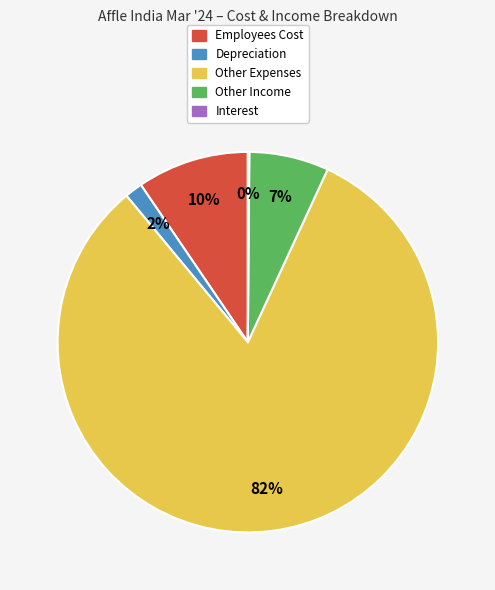

Do Other Income and Other Expenses together represent more than half of the pie?

Yes